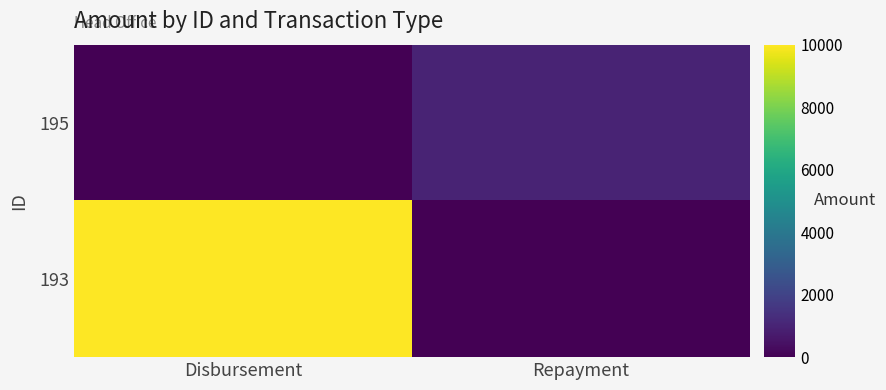

Rank the series at Repayment from lowest to highest value.

193, 195